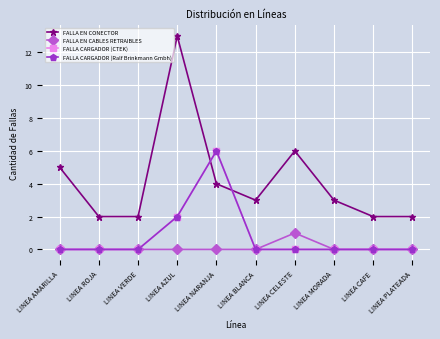

At which category is the sum across all series the highest?

LINEA AZUL